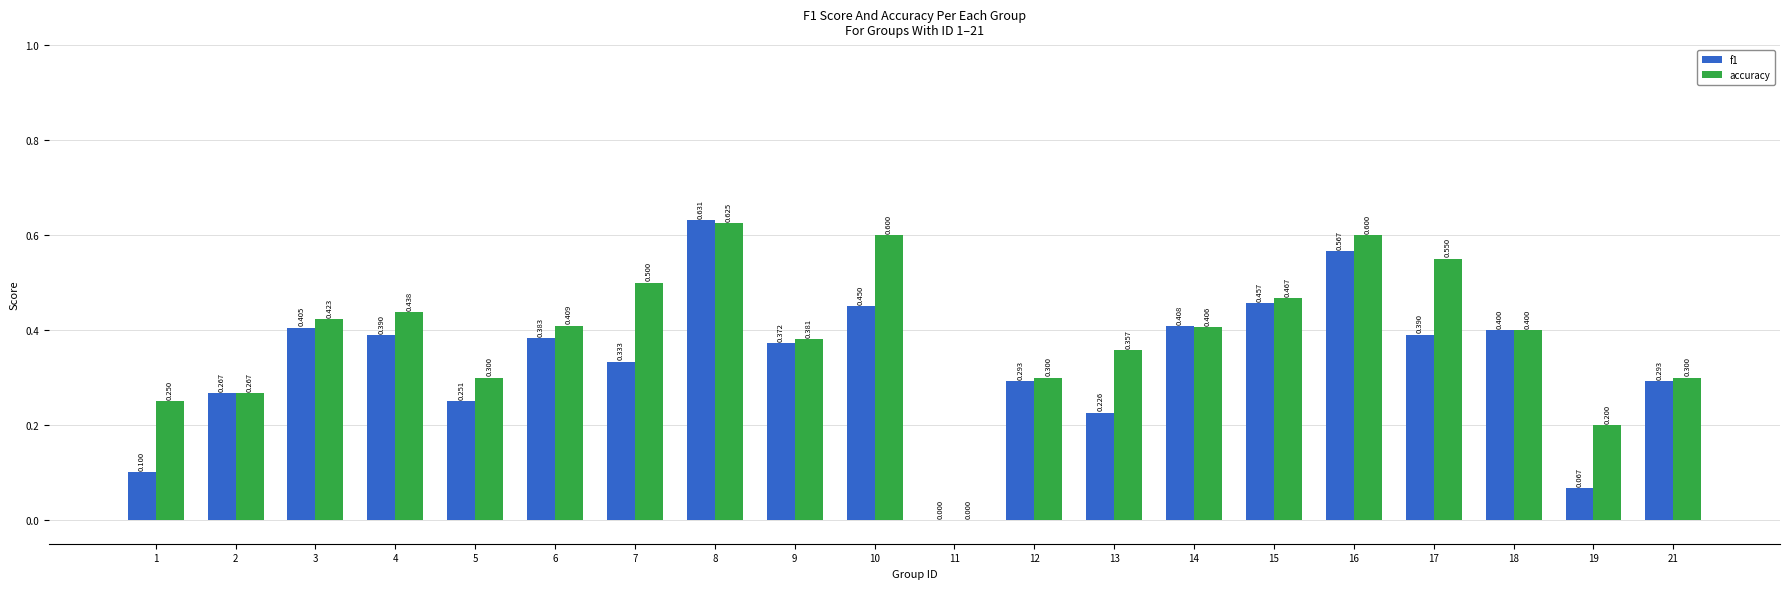

Is the value of f1 at 17 greater than the value of accuracy at 2?

Yes